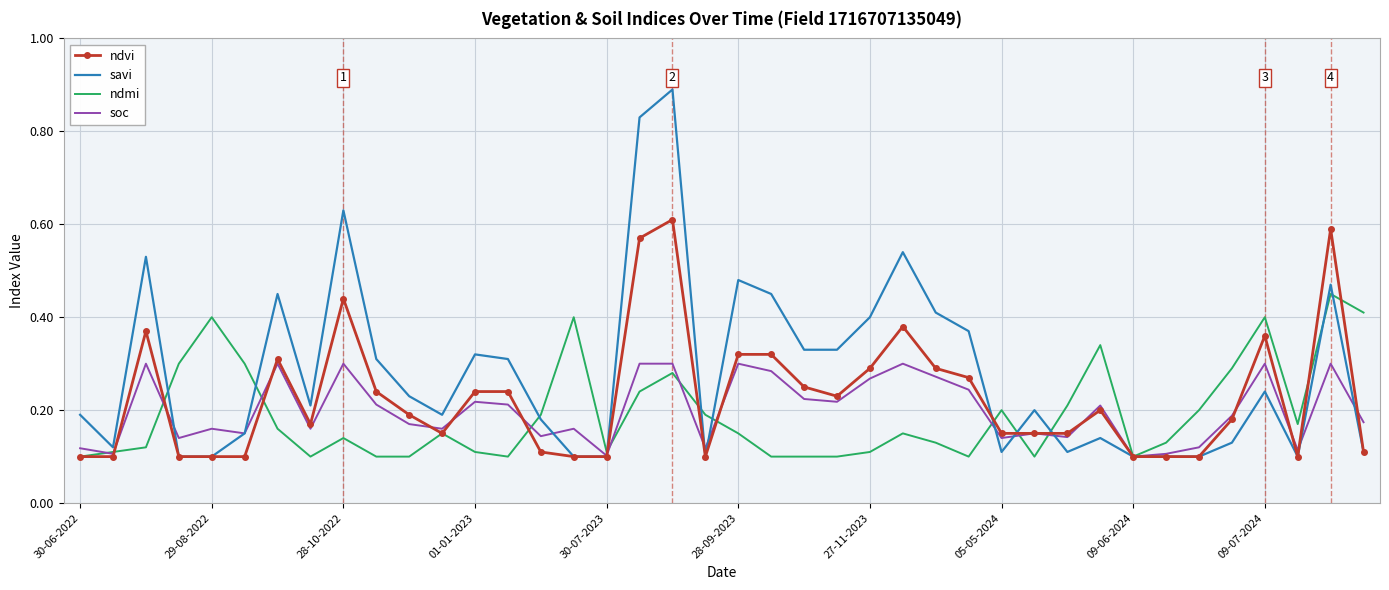

Which series has the largest total across all categories?

savi